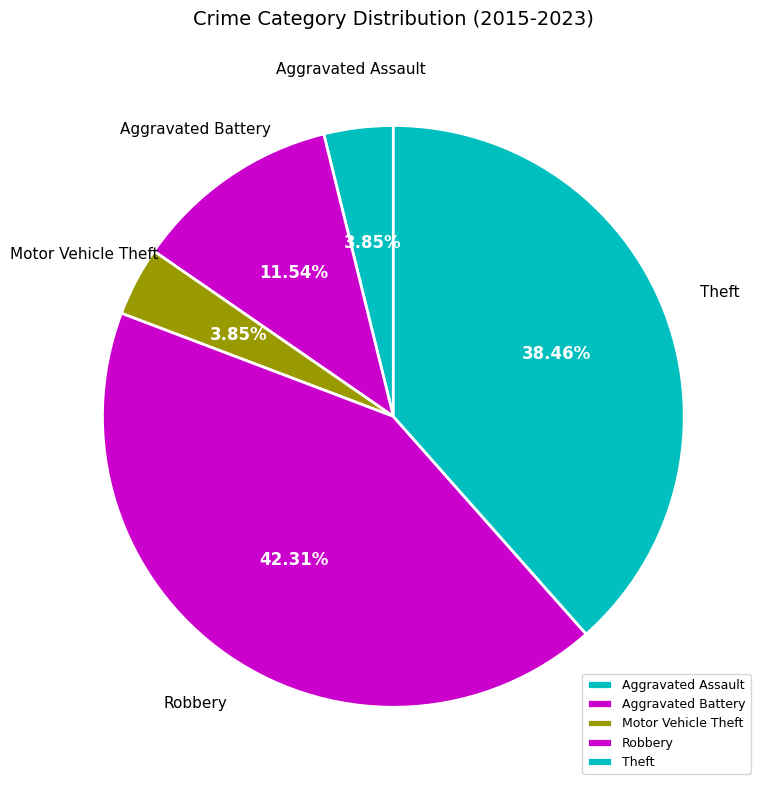

Between Robbery and Aggravated Battery, which is larger?

Robbery